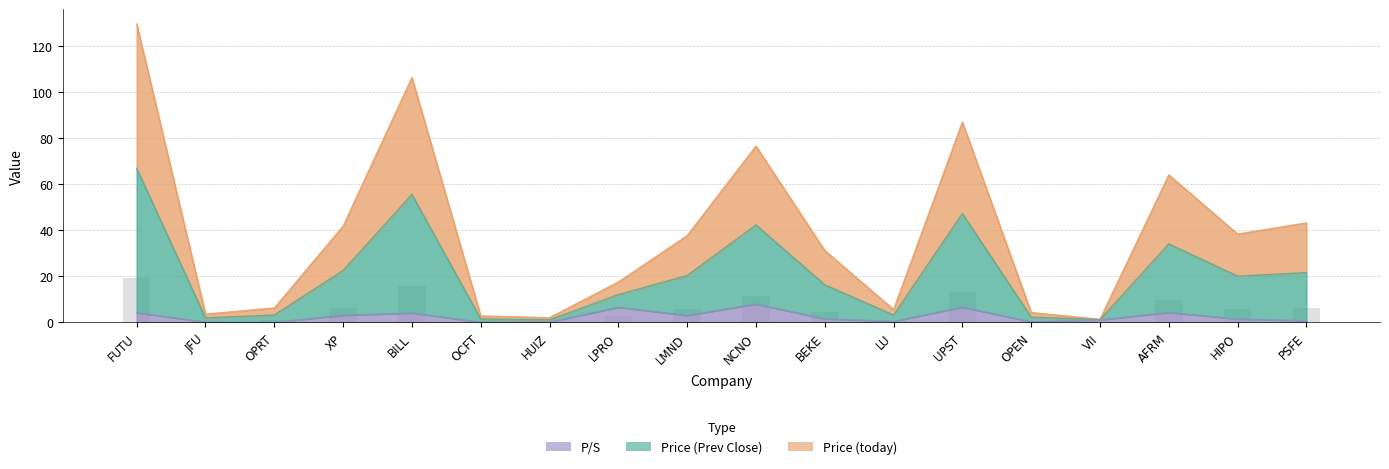

What is the value of the P/S bar at the 9th from the left?

3.1